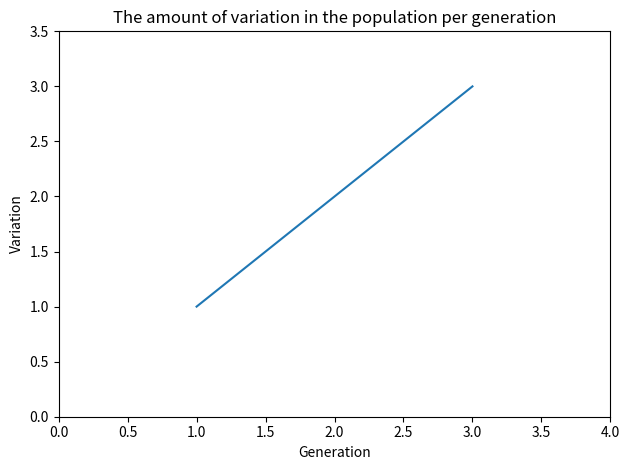

The chart shows a value of 1 at 2.0. True or false?

False